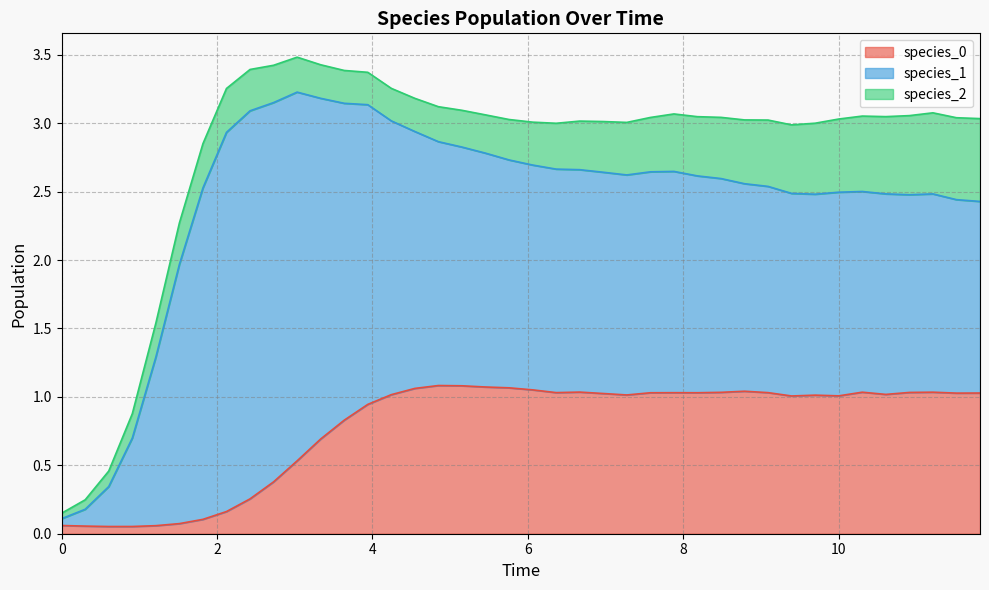

How many interior local peaks does the species_1 series have?

4